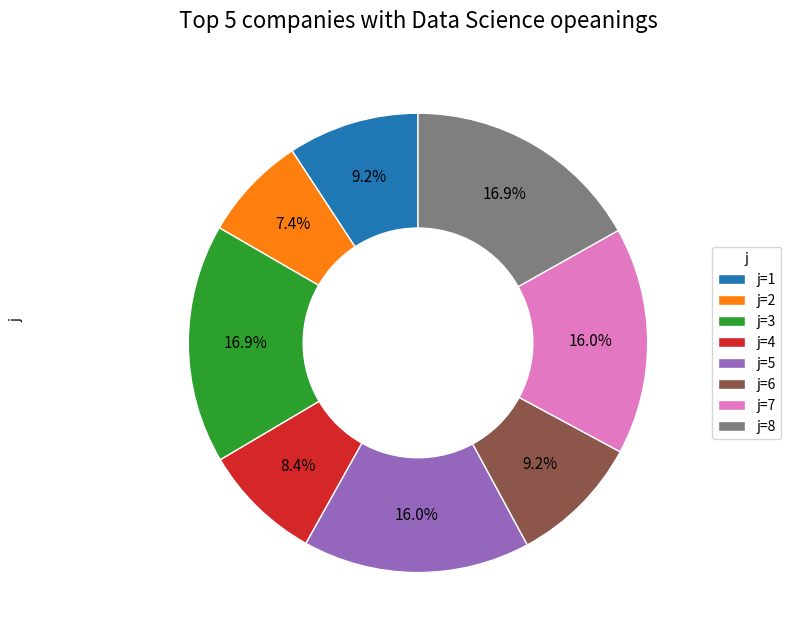

Is the sum of j=7 and j=1 greater than half?

No